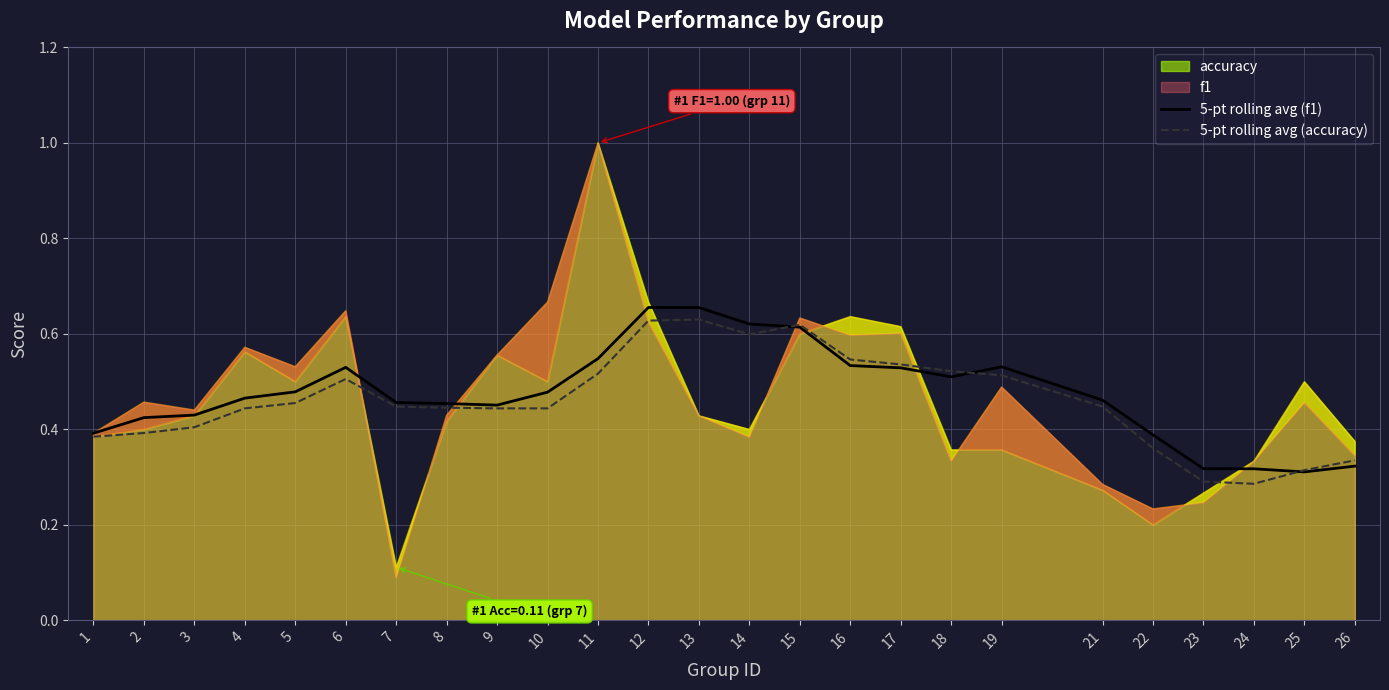

What is the value of the 5-pt rolling avg (accuracy) point at the 21st from the left?

0.4